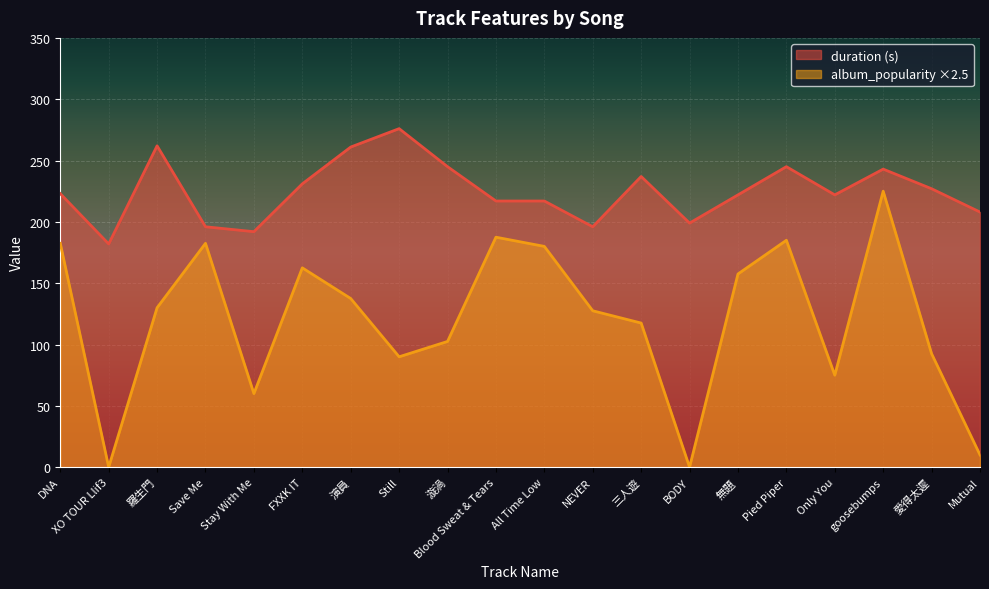

What is the spread (max minus min) of values at Stay With Me?

132.0